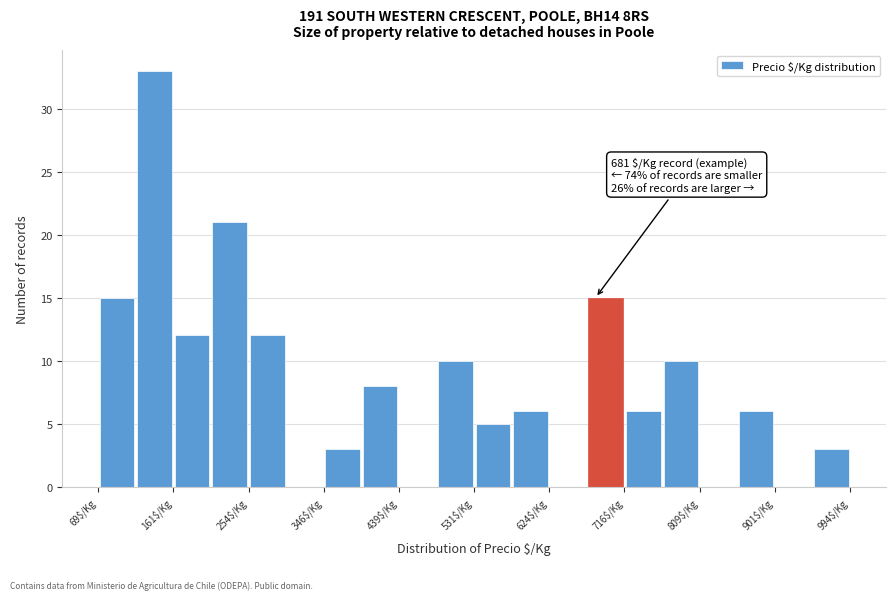

Which range on the x-axis has the tallest bar?

120 to 160